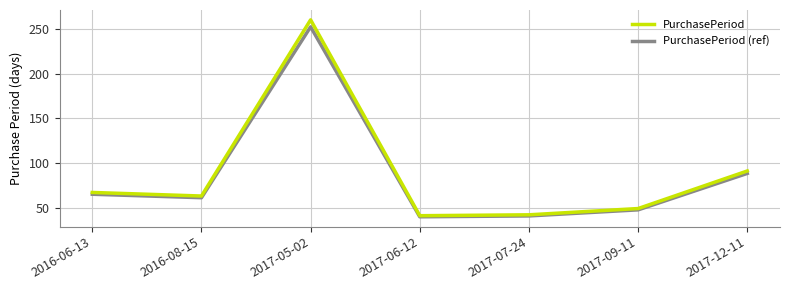

What is the minimum value for PurchasePeriod?

41.0